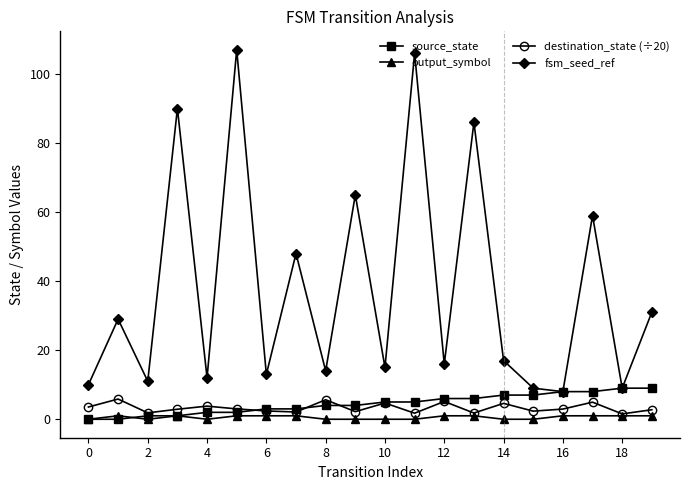

Which series has the widest spread of values?

fsm_seed_ref